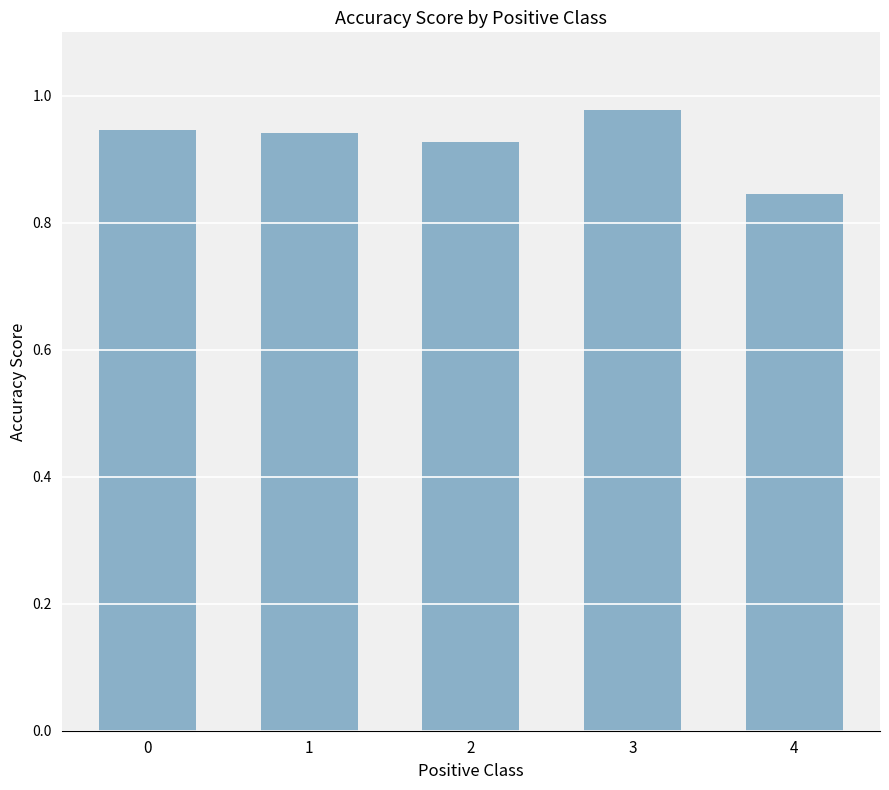

How many values are between 0 and 1?

5